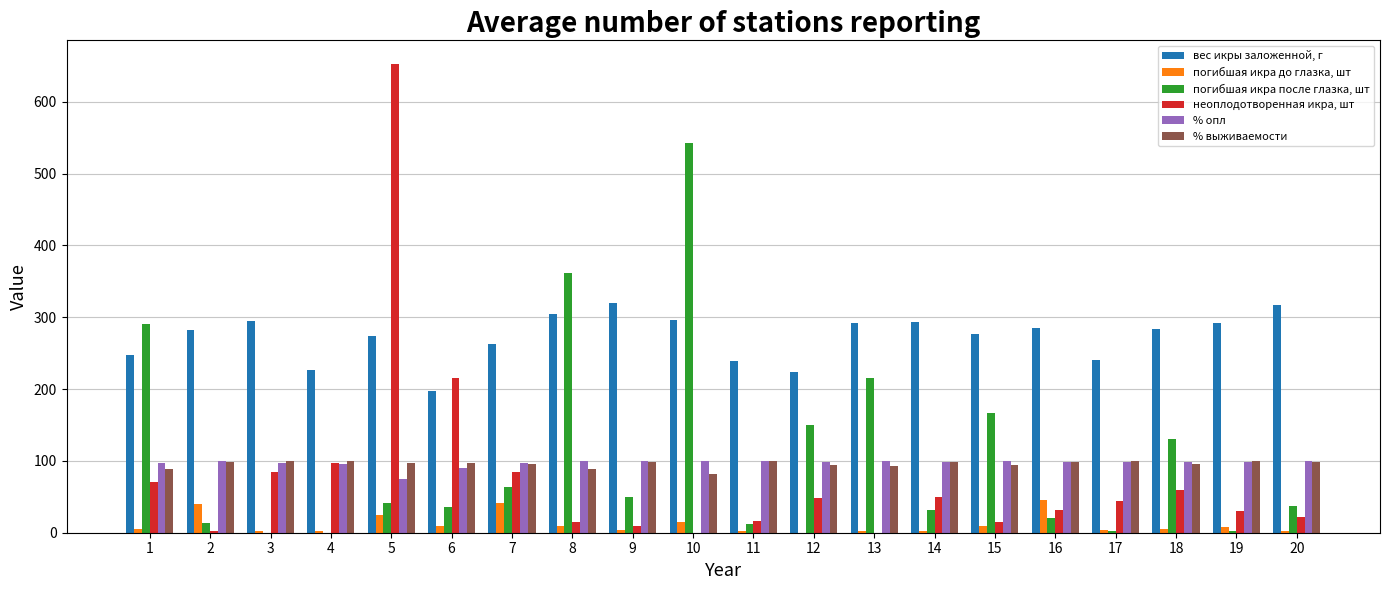

What is the total value across all series at 3?

579.2